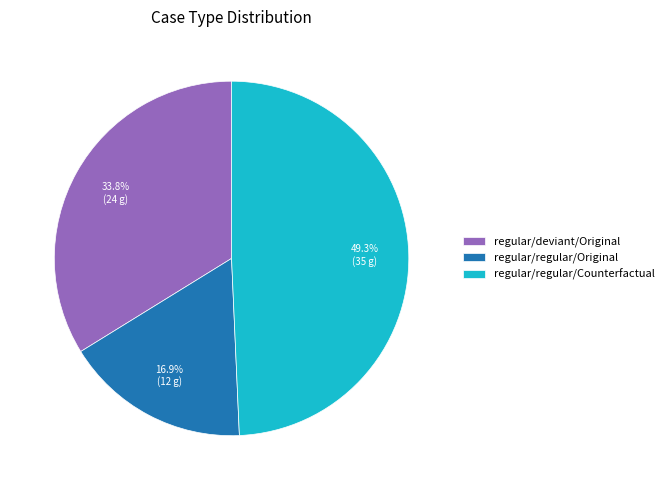

Is there a majority slice in this chart?

No